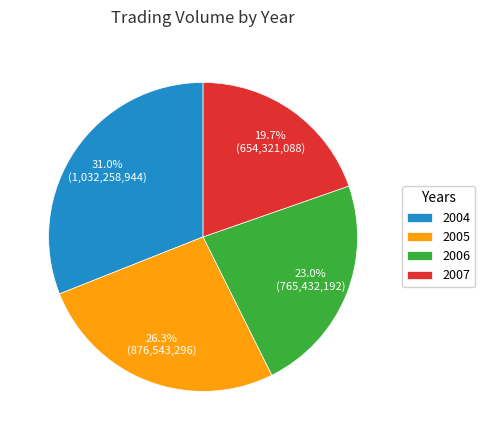

Is it true that 2004 is 1% of the pie?

False